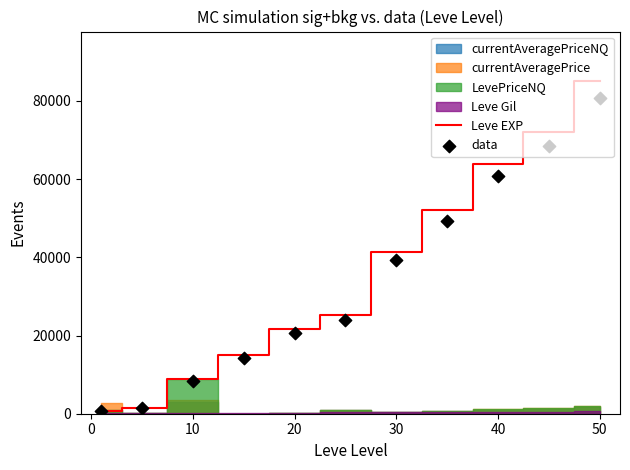

What is the maximum value for Leve EXP?

85000